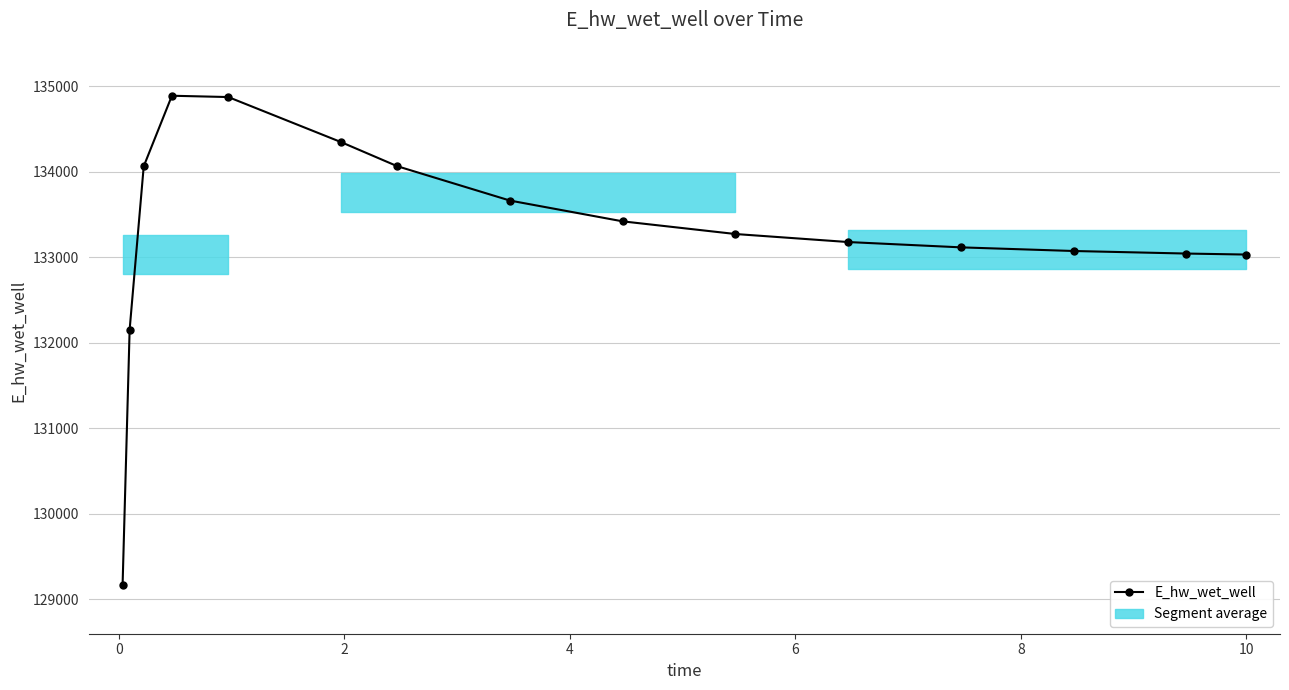

Is it true that the value at 0 is 132155.0?

True